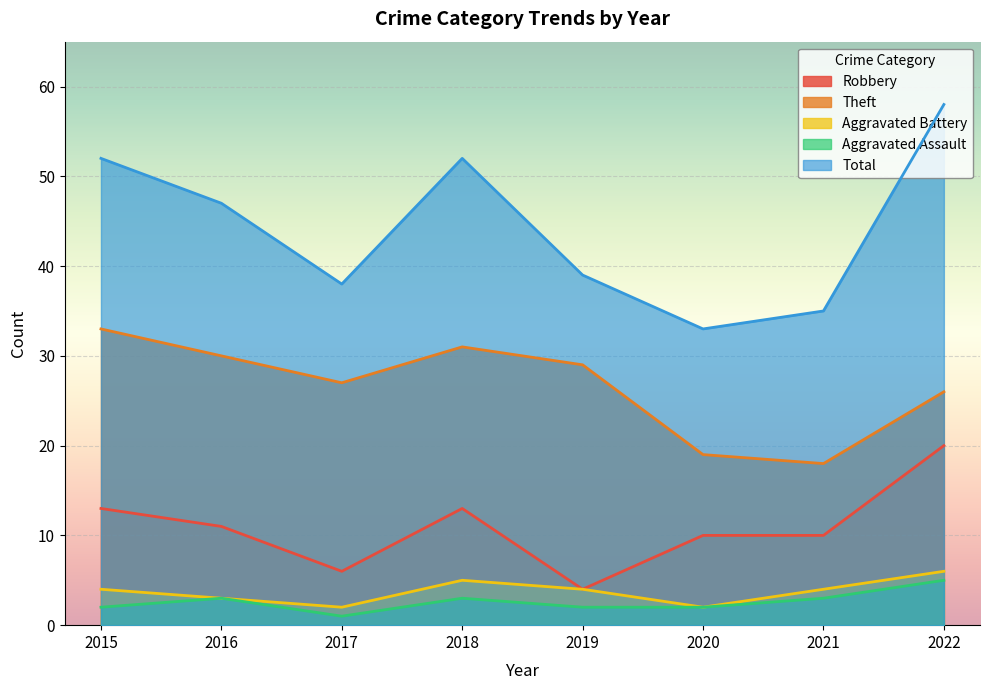

True or false: Total has a value of 47 at 2016.

True